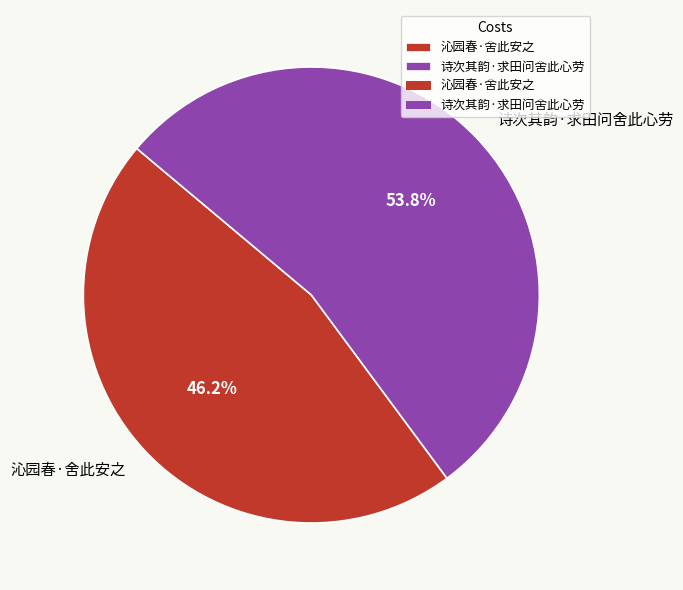

True or false: 沁园春·舍此安之 accounts for 46% of the total.

True